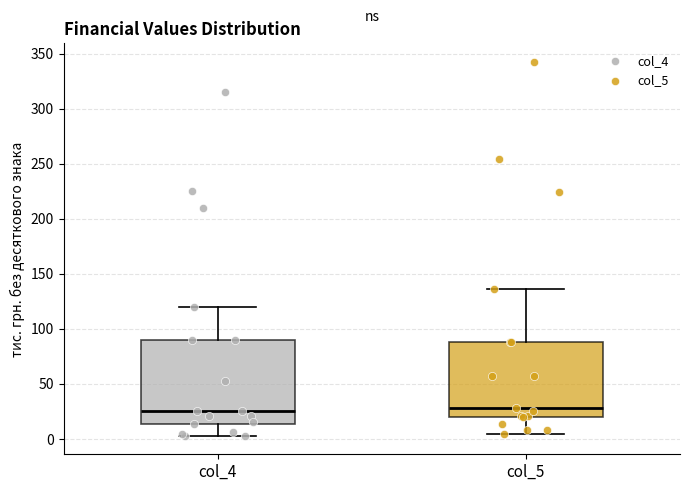

Which box is the tallest, from its lower edge to its upper edge?

col_4